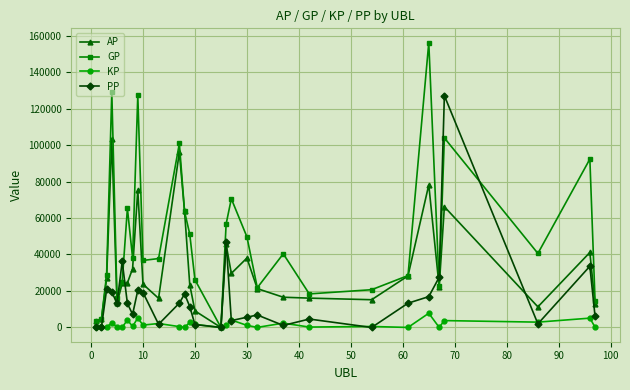

What is the value of the GP point at the 17th from the left?

56704.0